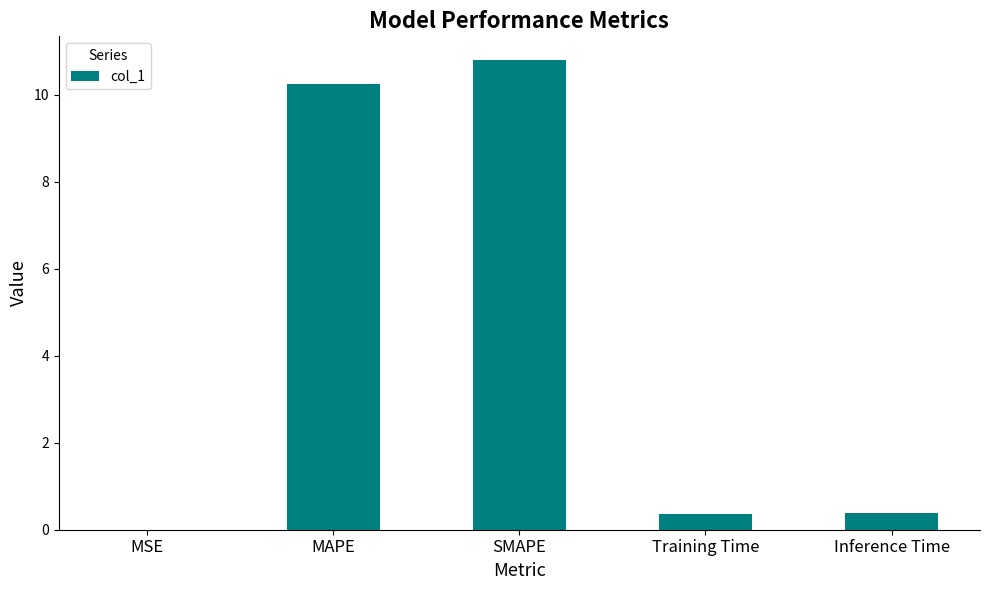

What is the change in value from MSE to MAPE?

+10.3